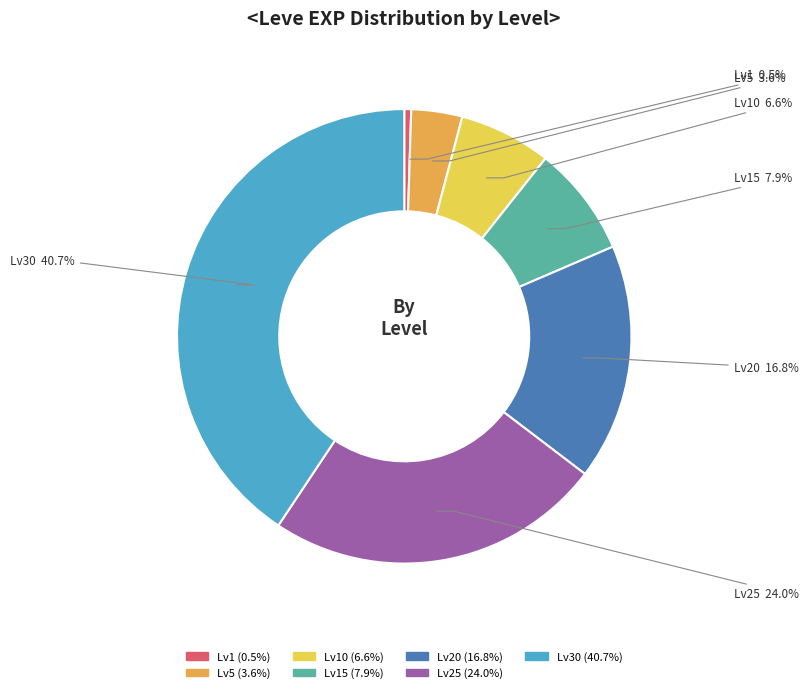

Which has a higher value, Lv5 or Lv1?

Lv5